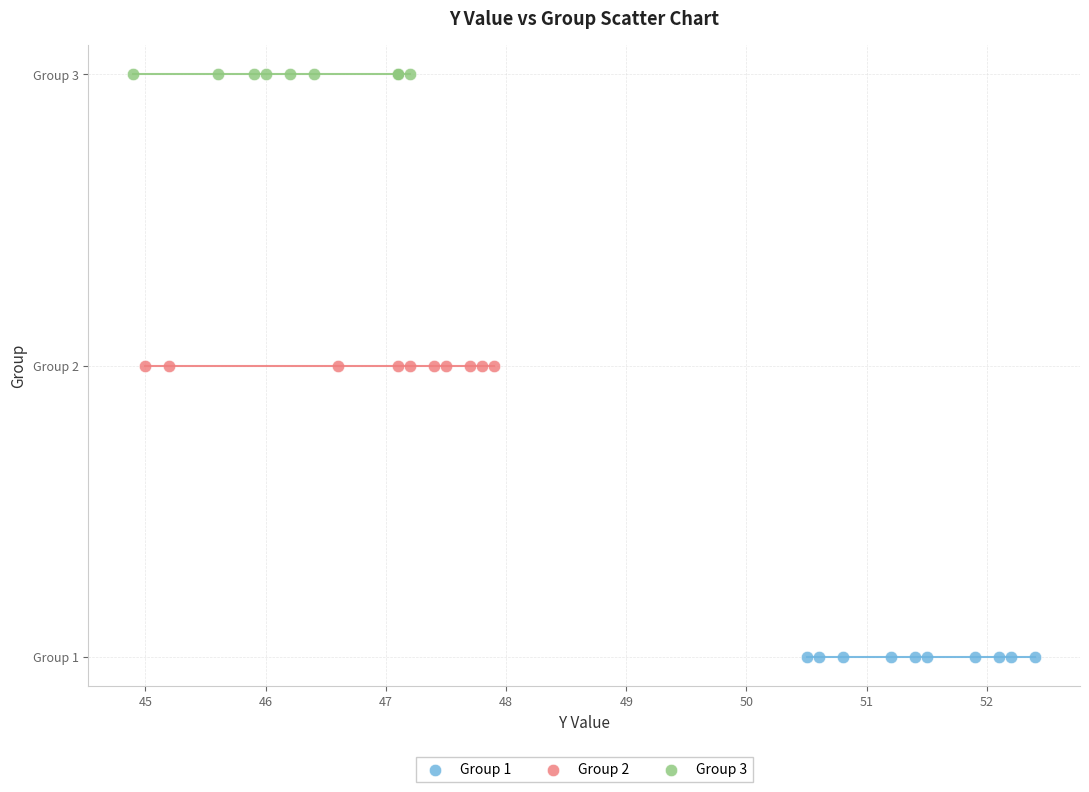

Which series contains the highest Y value?

Group 3